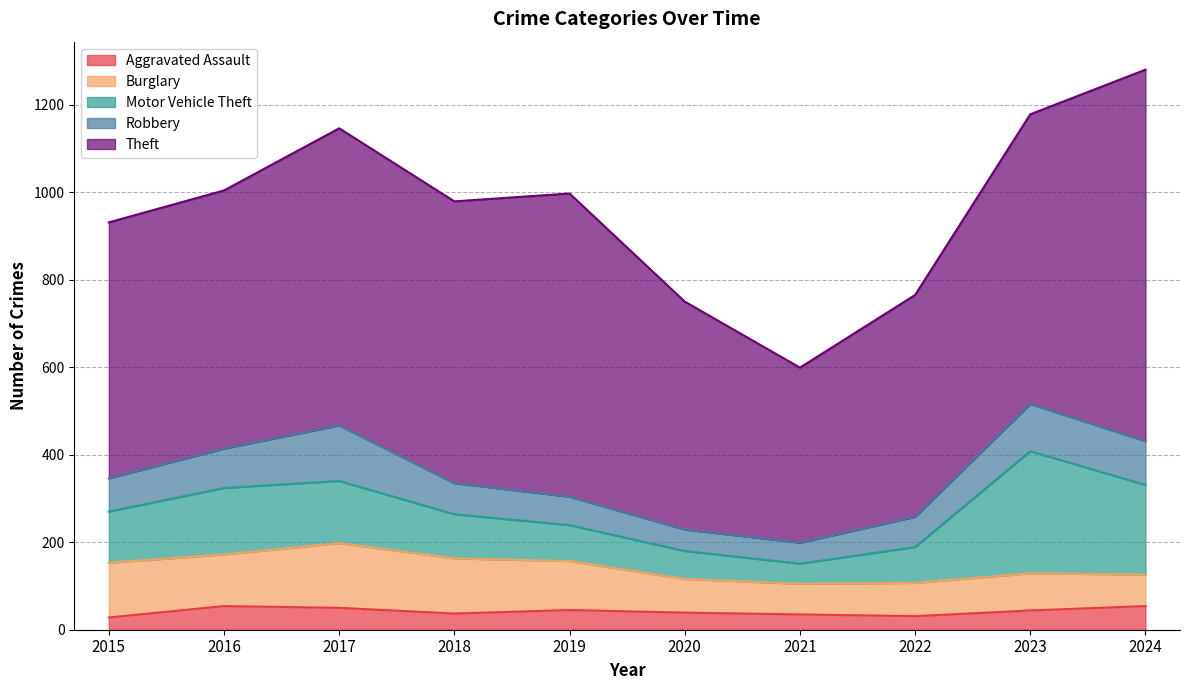

The Motor Vehicle Theft series shows 142 at 2017. True or false?

True